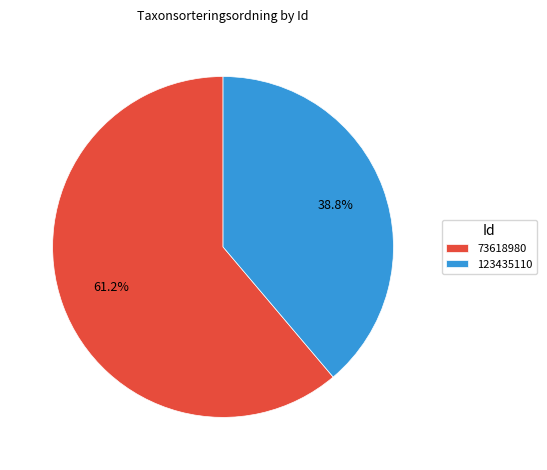

What percentage is the 73618980 slice, to the nearest percent?

61%